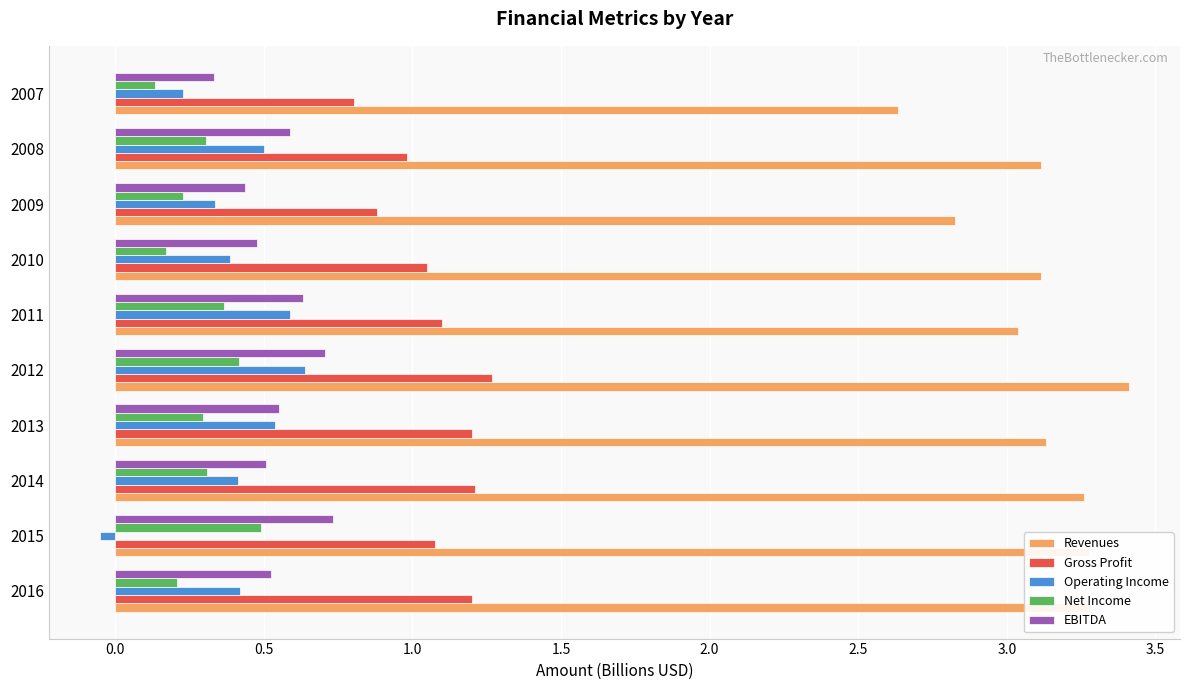

What are all the series names shown in the legend?

Revenues, Gross Profit, Operating Income, Net Income, EBITDA